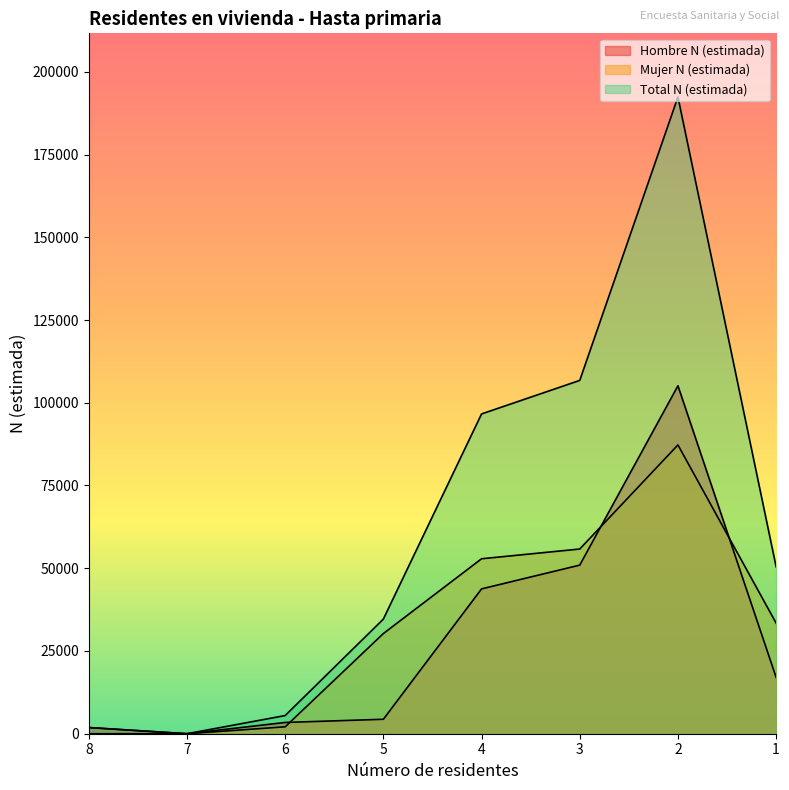

True or false: Hombre N (estimada) and Total N (estimada) cross at least once.

False